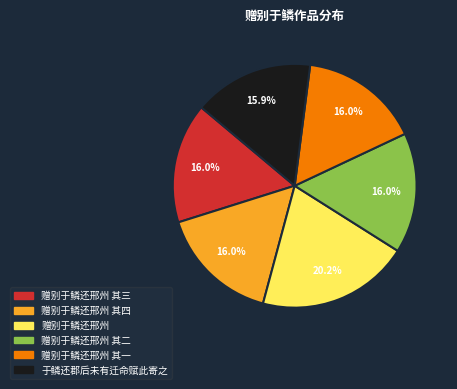

Does 赠别于鳞还邢州 其二 represent more than half of the total?

No